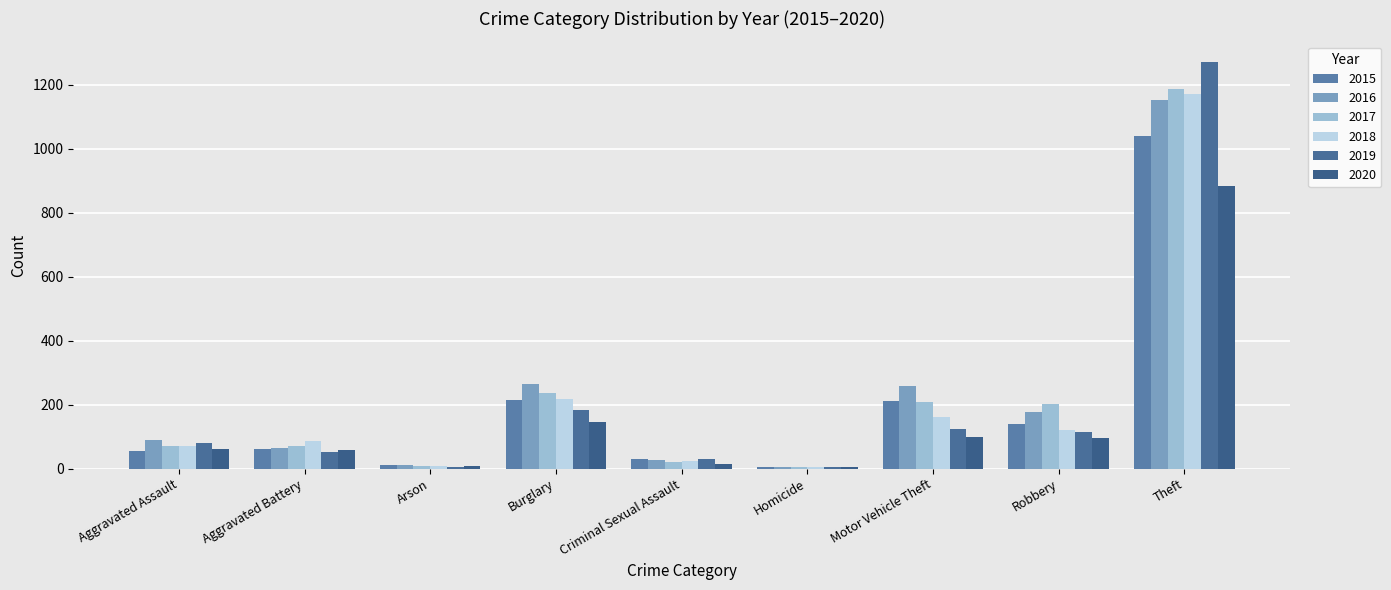

Reading right to left, what are all the values shown in this chart?

2015: 1041	139	212	5	29	216	10	60	56
2016: 1151	178	259	4	26	266	12	66	88
2017: 1188	202	208	4	22	237	7	71	72
2018: 1170	121	163	4	24	218	7	86	72
2019: 1272	116	123	4	31	182	5	53	80
2020: 884	97	99	5	15	146	7	57	62